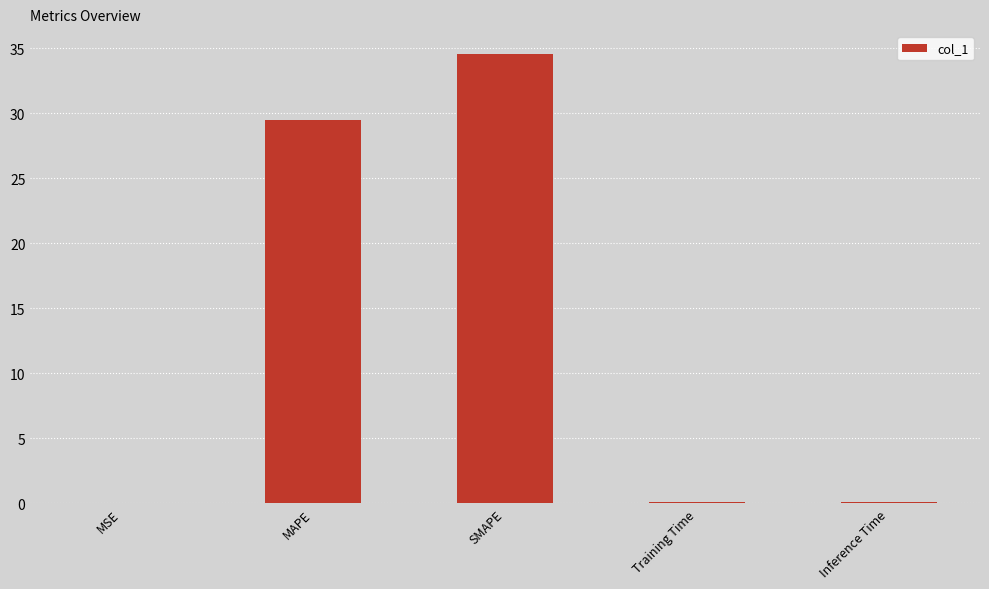

Where is the data nearest to the value 17?

MAPE